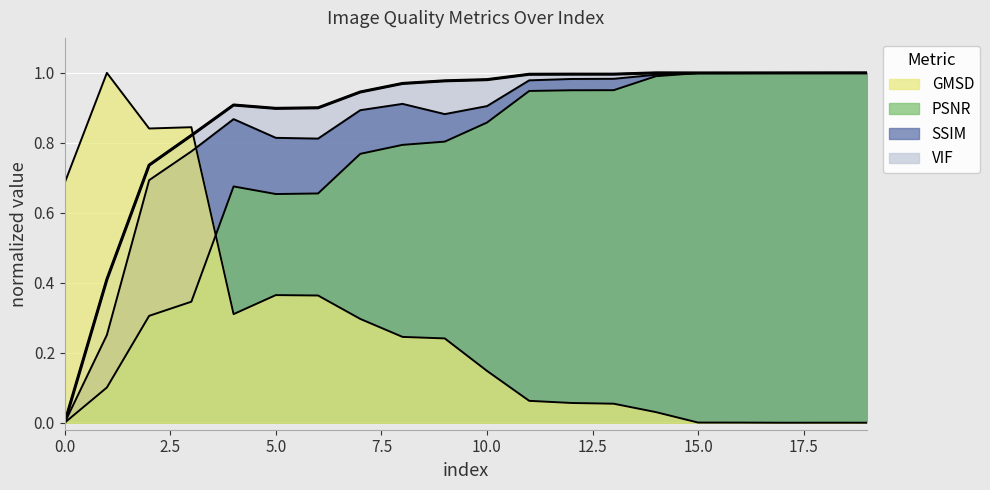

Is the value of GMSD at 15 greater than the value of PSNR at 5?

No